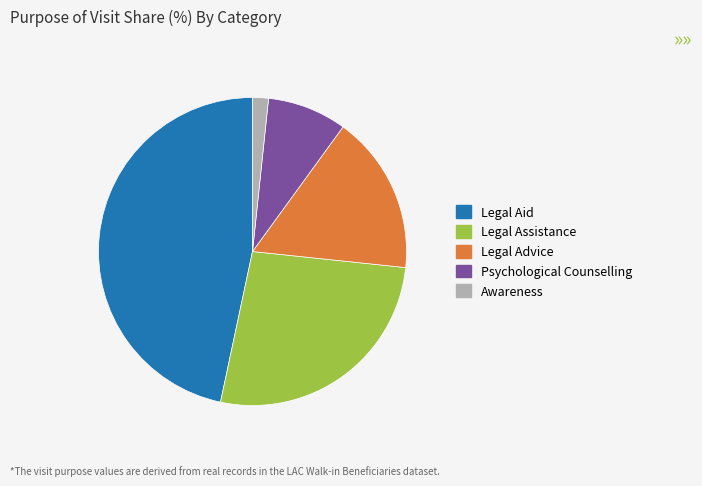

Does Legal Assistance represent more than half of the total?

No